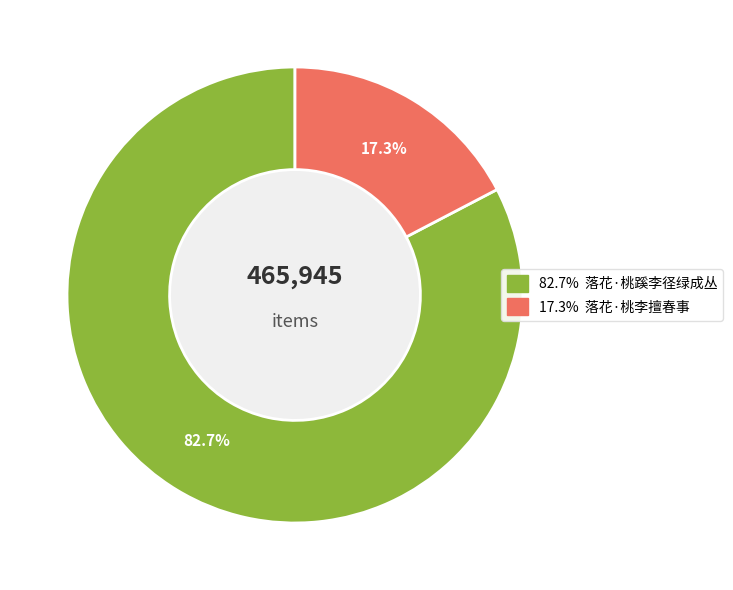

Does any single category account for the majority?

Yes